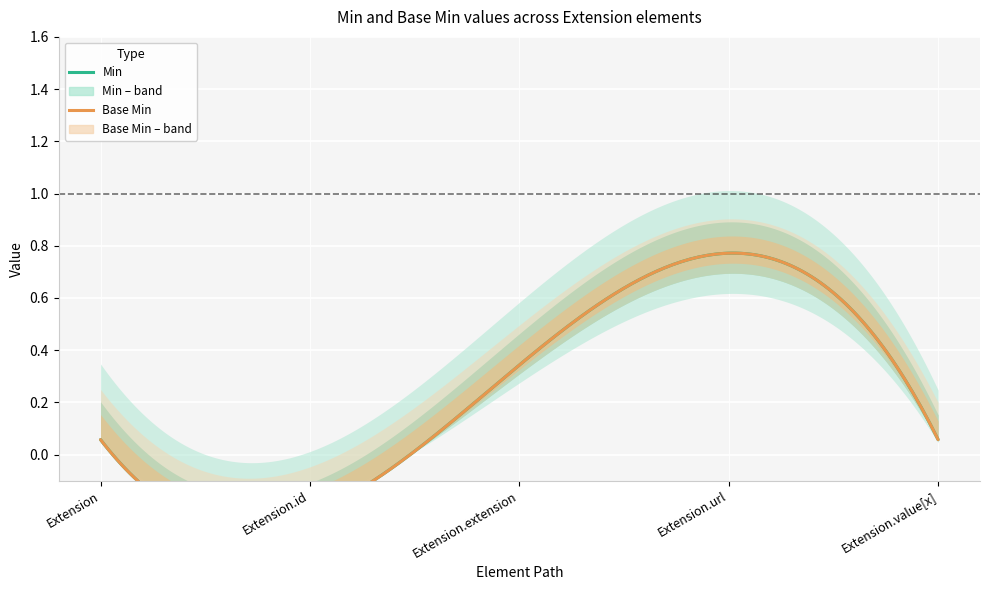

Reading left to right, list all the values displayed in this chart.

Min: Extension=0	Extension.id=0	Extension.extension=0	Extension.url=1	Extension.value[x]=0
Base Min: Extension=0	Extension.id=0	Extension.extension=0	Extension.url=1	Extension.value[x]=0